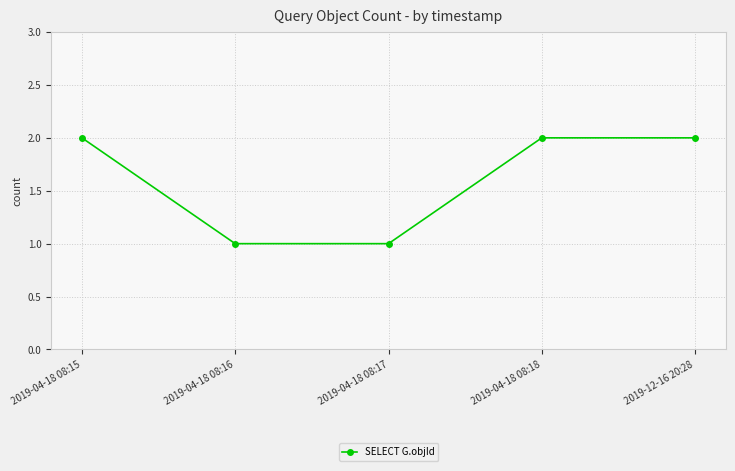

How many data points does each series have?

5